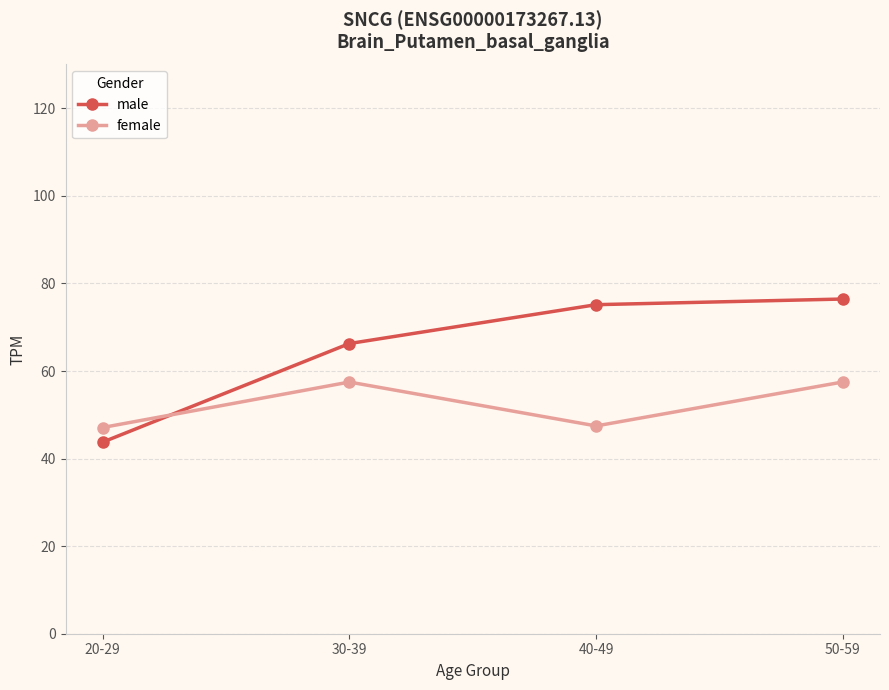

At how many categories does at least one series exceed 55?

3